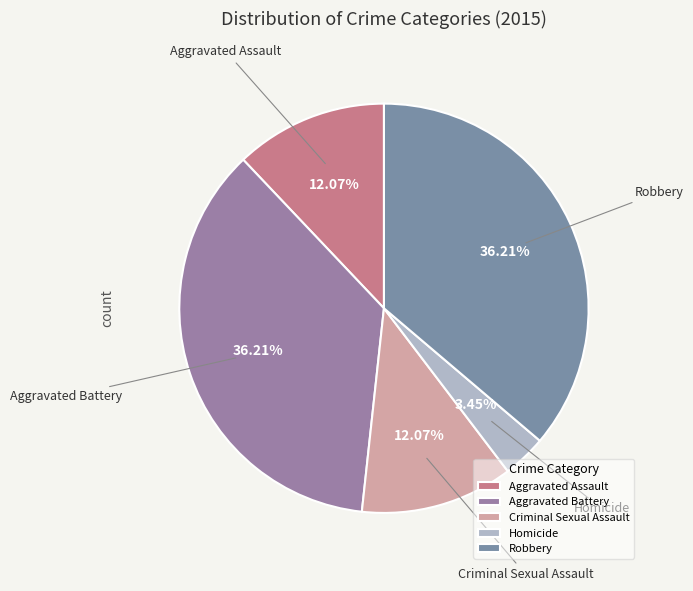

To the nearest percent, what is the combined percentage of Aggravated Battery and Criminal Sexual Assault?

48%